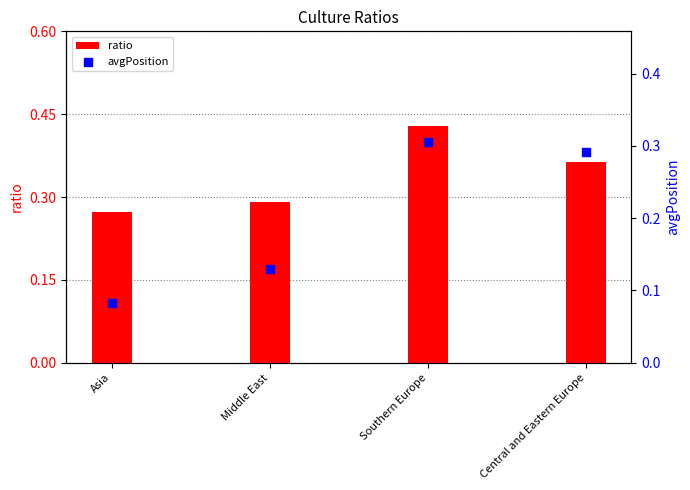

Which series contains the highest Y value?

ratio